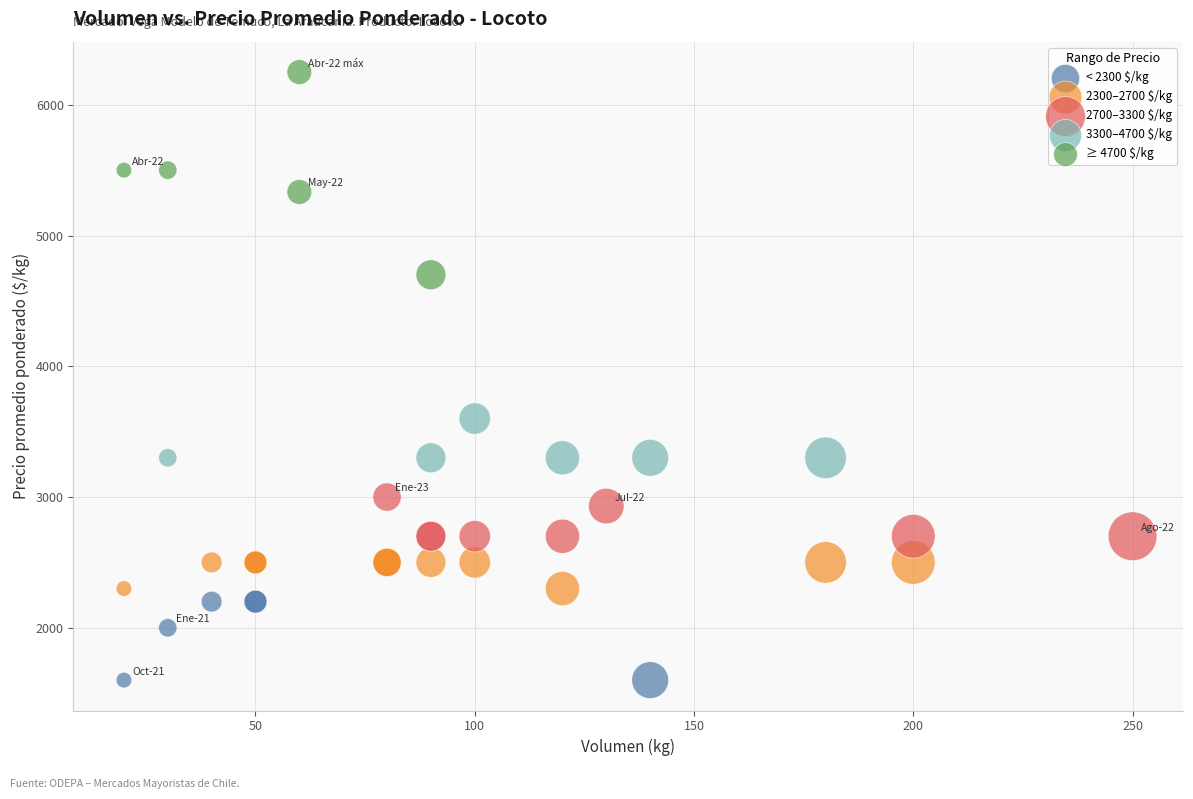

Which series has the widest spread of Y values?

≥ 4700 $/kg